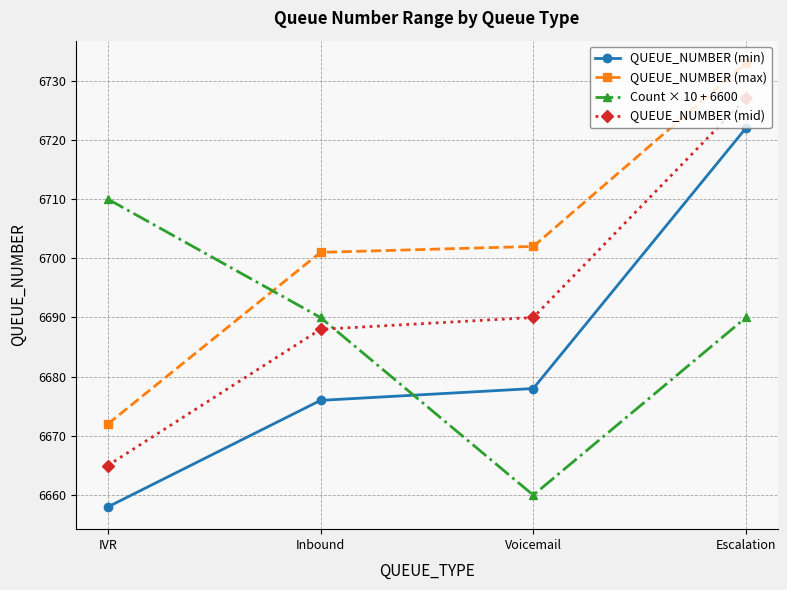

Which series has the largest total across all categories?

QUEUE_NUMBER (max)